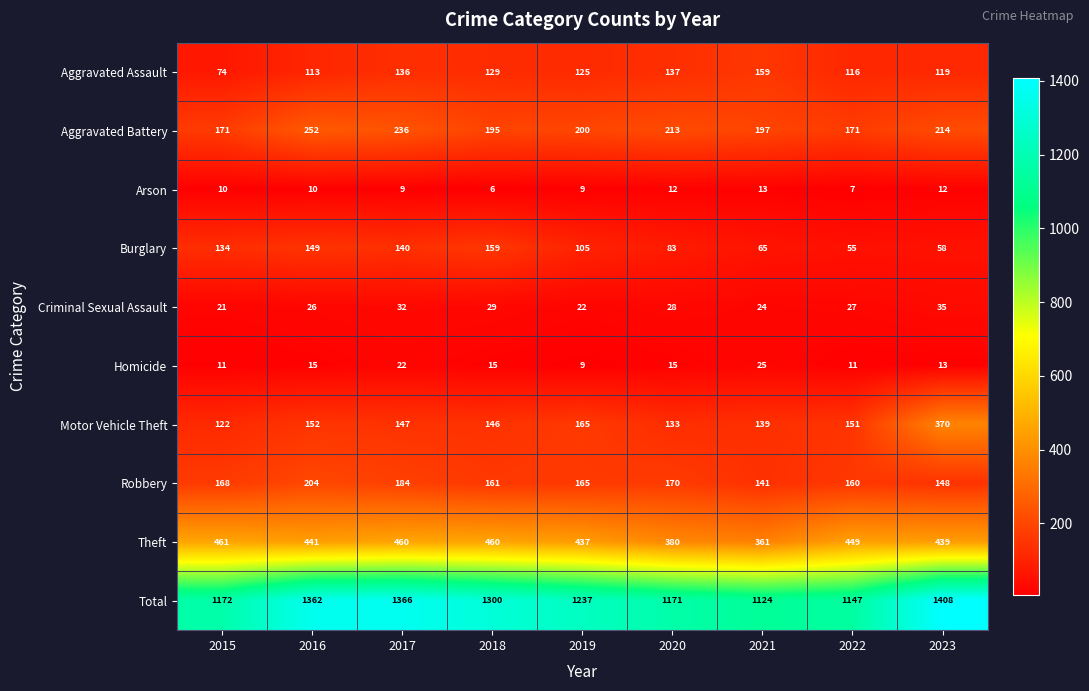

How many data points does each series have?

9